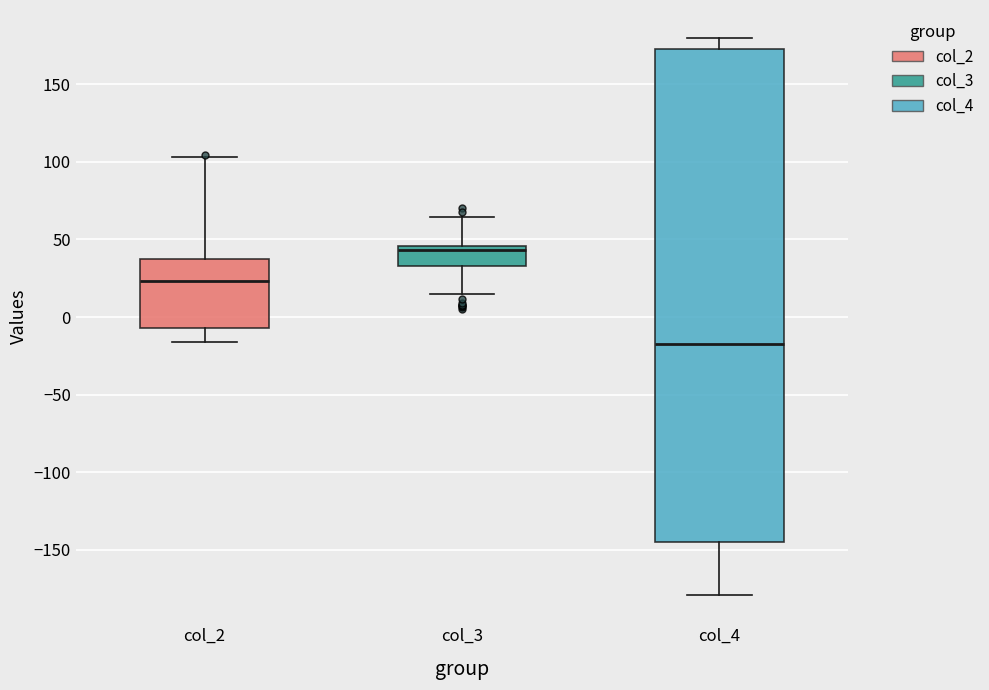

Which box's median line is the lowest?

col_4